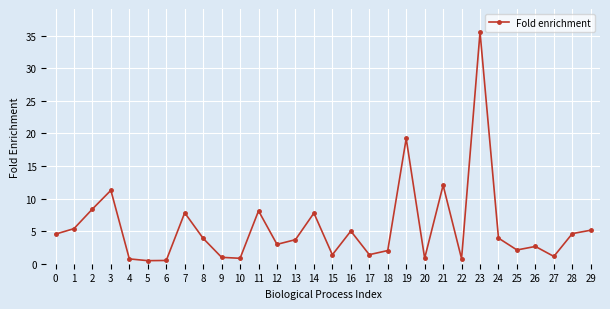

What is the value of the 8th point from the left?

7.8